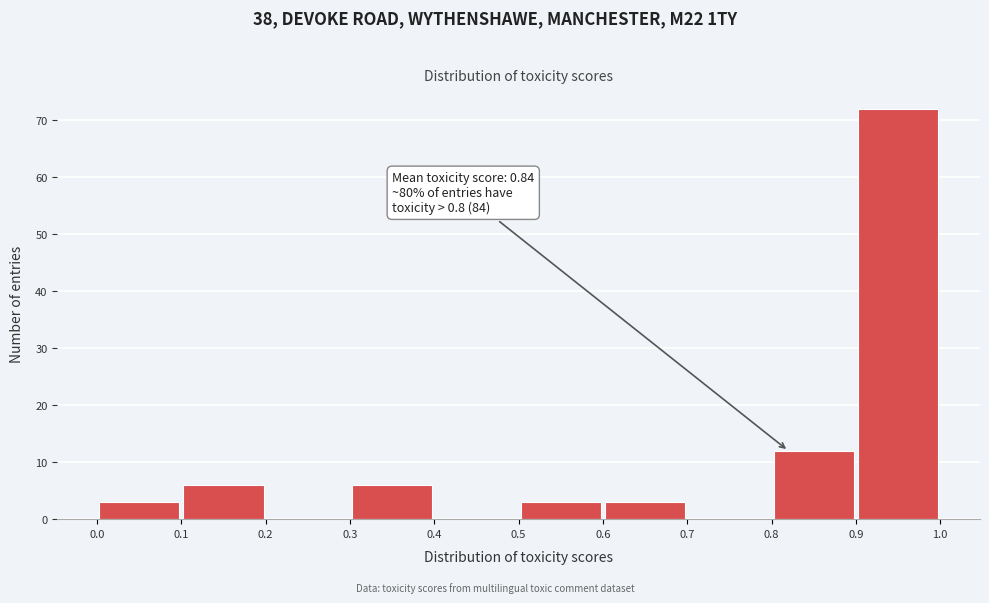

Which range on the x-axis has the tallest bar?

0.9 to 1.0